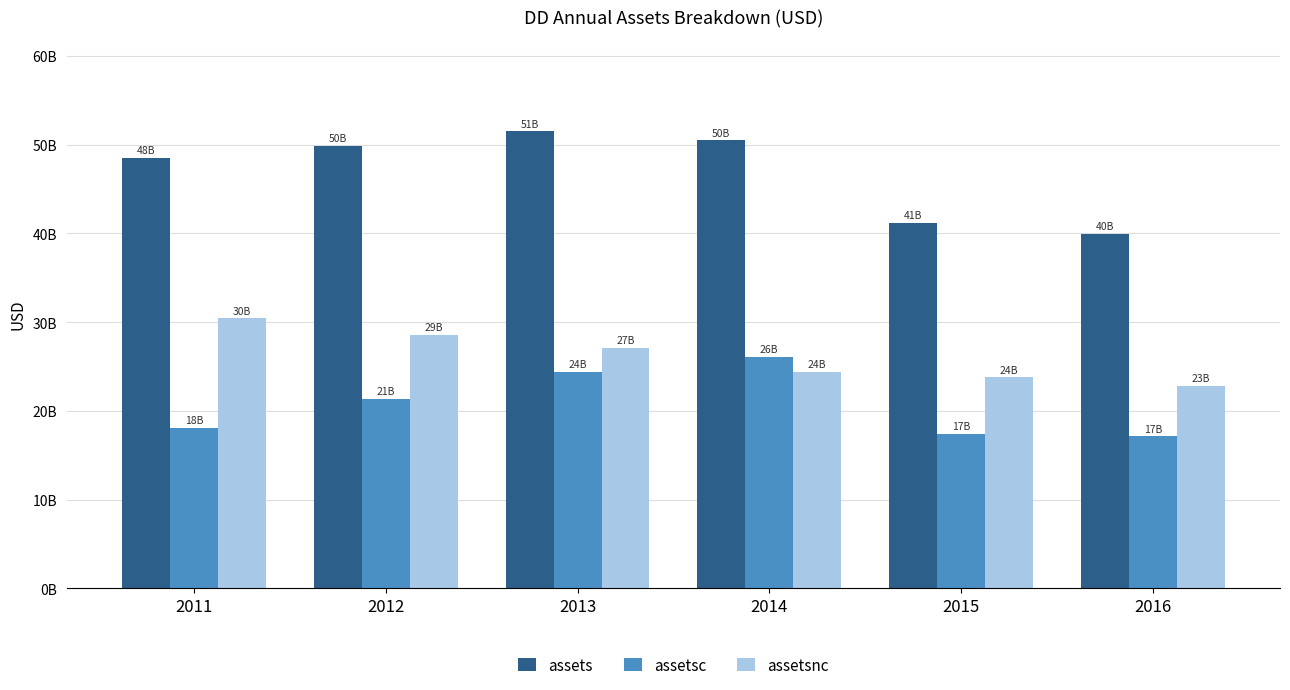

What are all the series names shown in the legend?

assets, assetsc, assetsnc